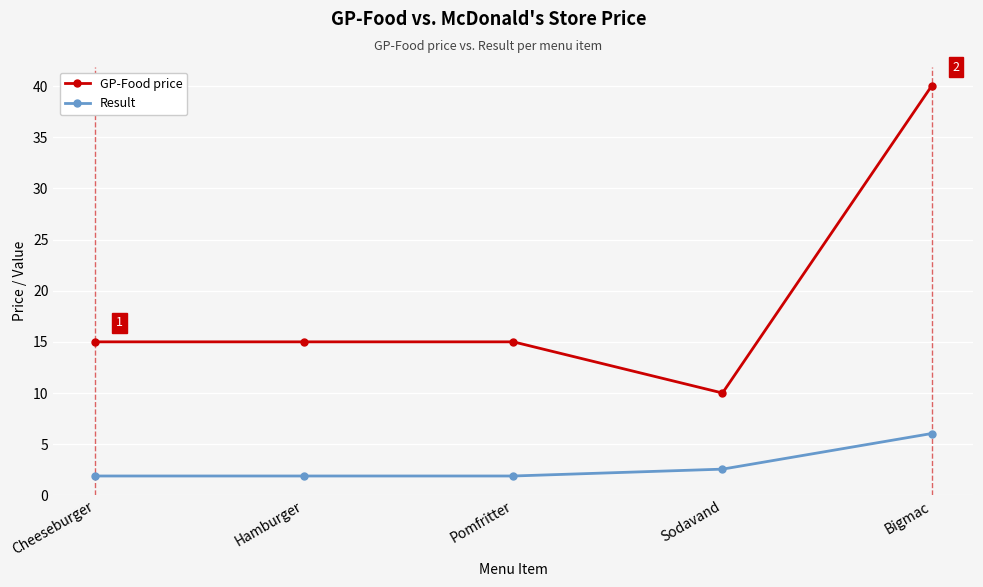

How many categories are shown in the chart?

5